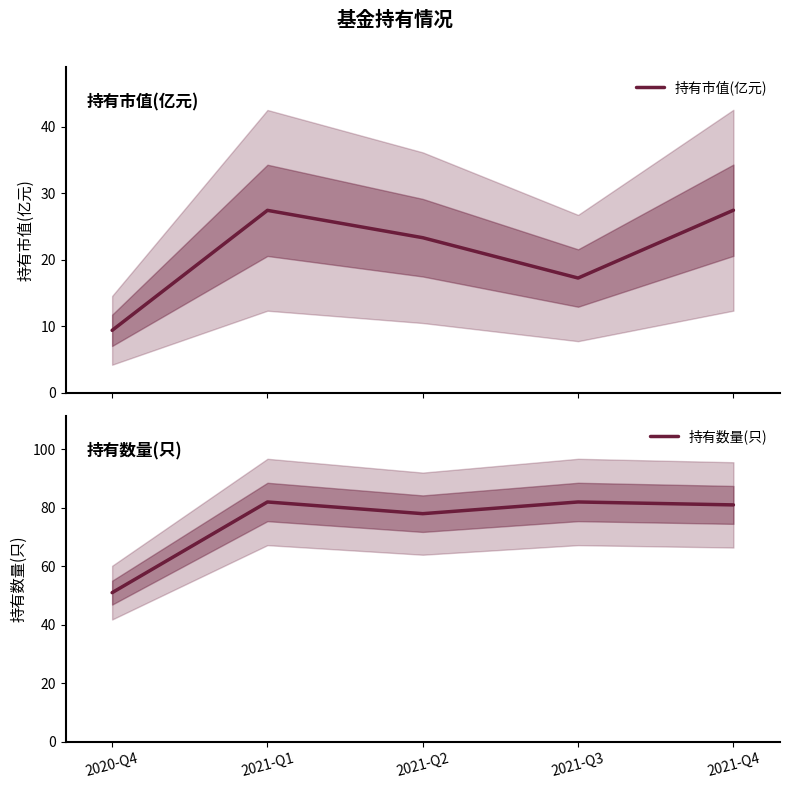

What are all the series names shown in the legend?

持有市值(亿元), 持有数量(只)